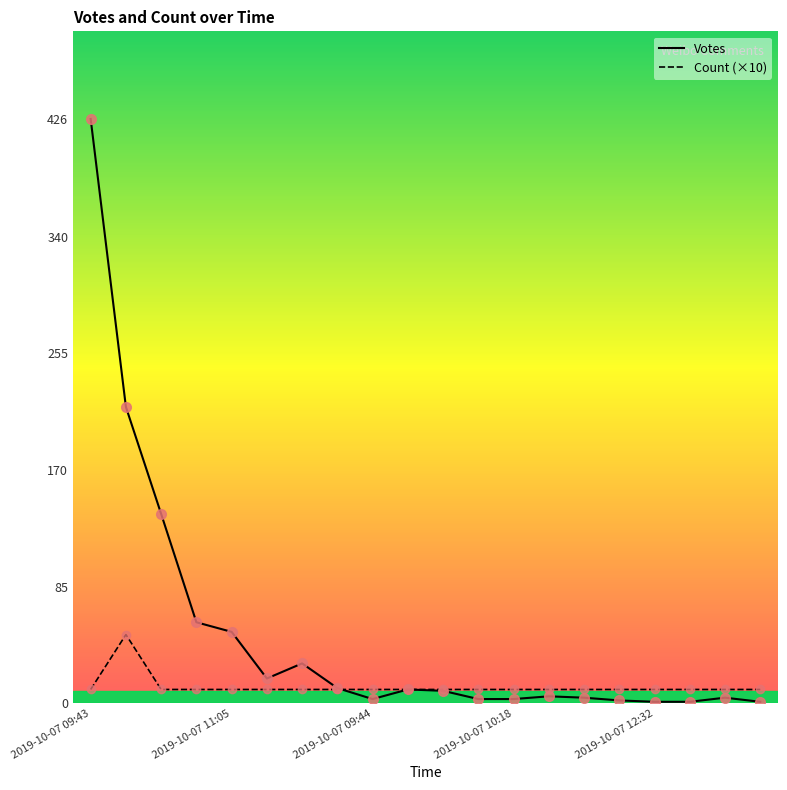

Rank the series by their average value, from highest to lowest.

Votes, Count (×10)